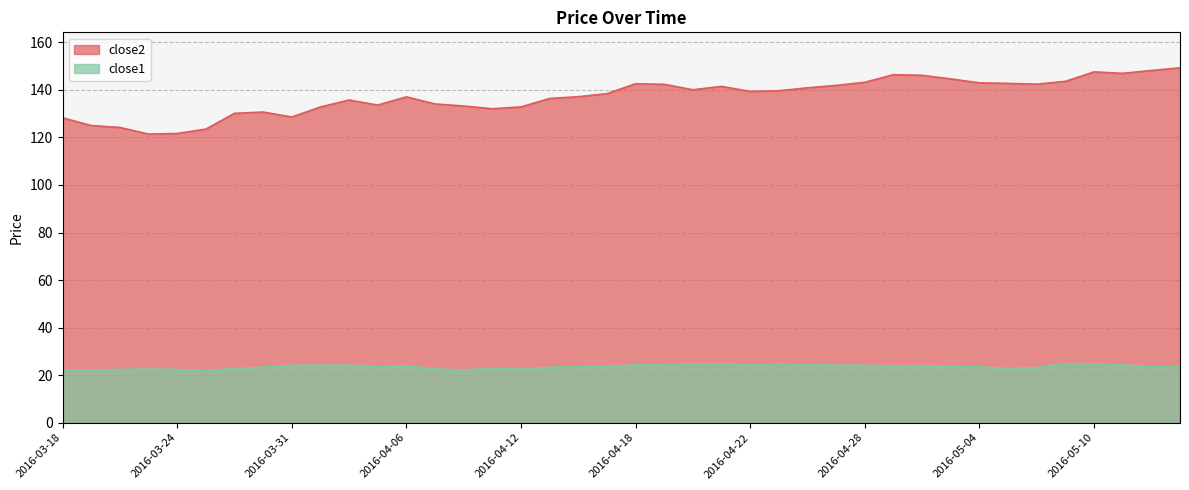

Which series has the widest spread of values?

close2